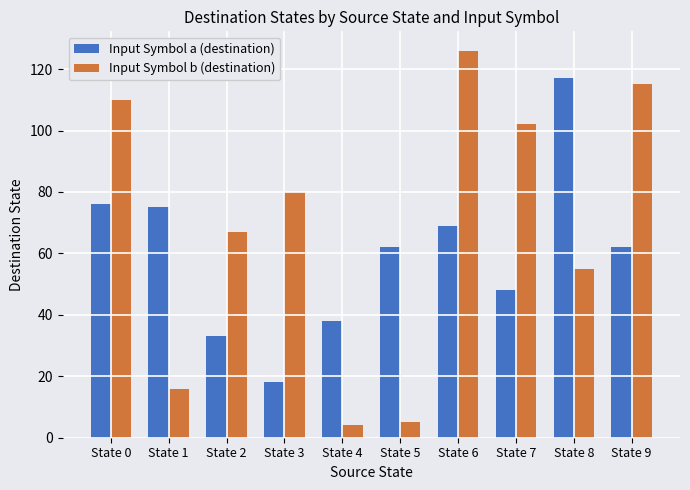

What is the minimum value shown in the chart?

4